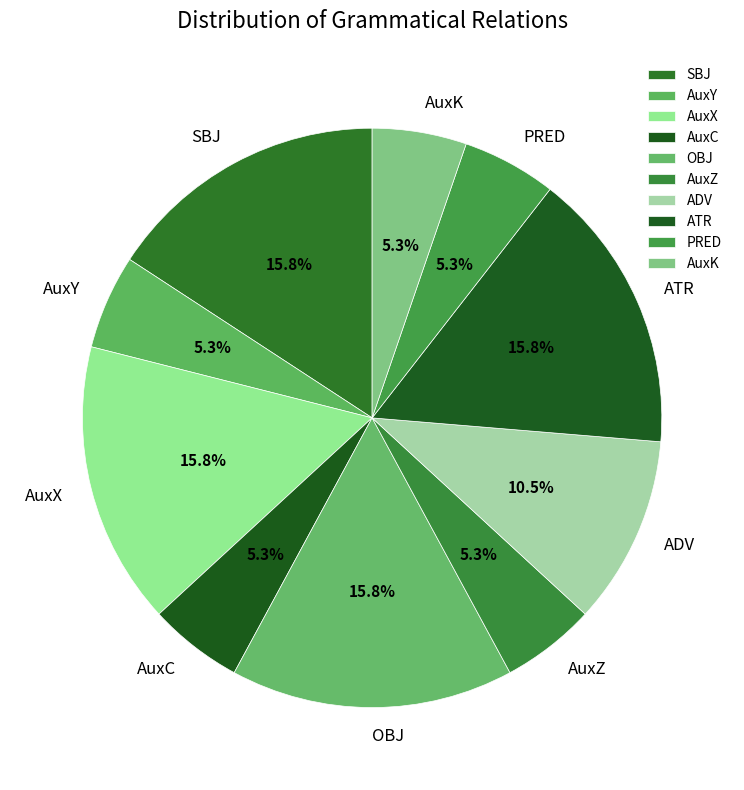

How many segments does this pie chart have?

10